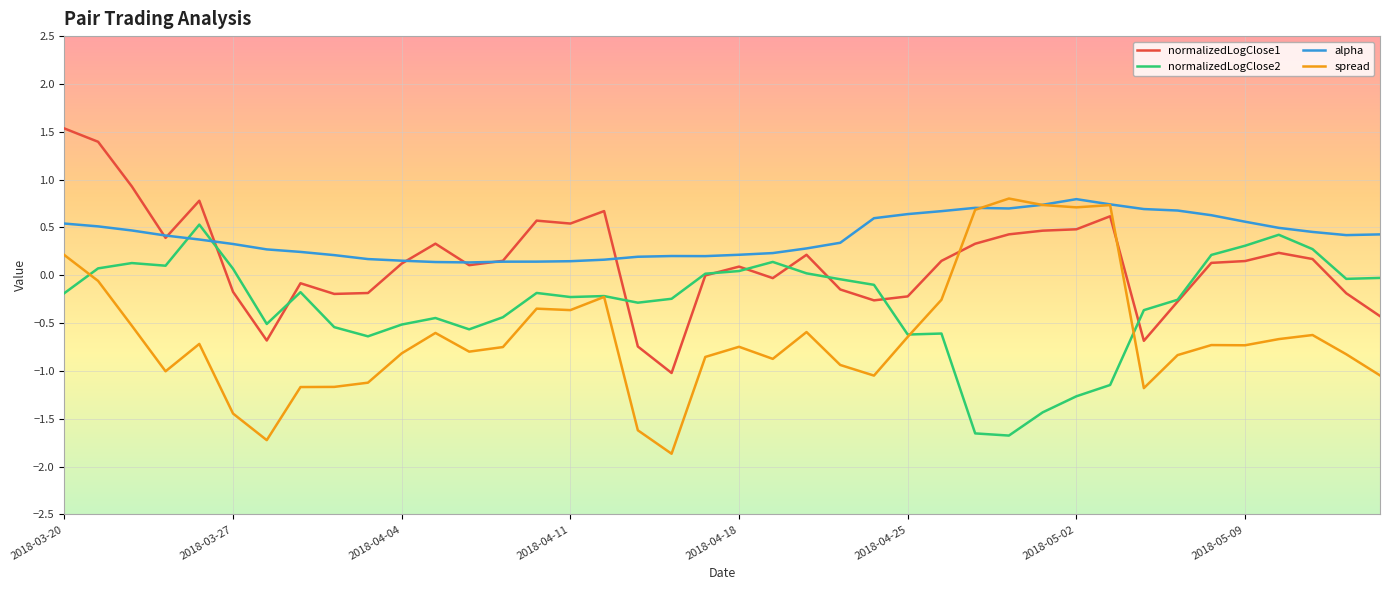

What are all the series names shown in the legend?

normalizedLogClose1, normalizedLogClose2, alpha, spread